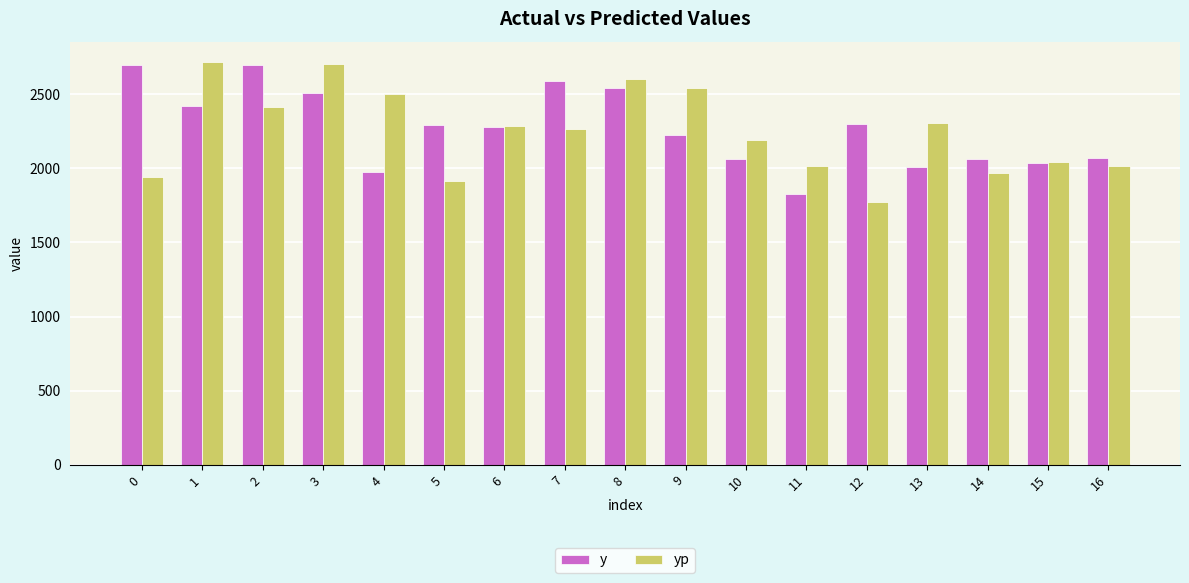

At which label does yp reach its minimum?

12